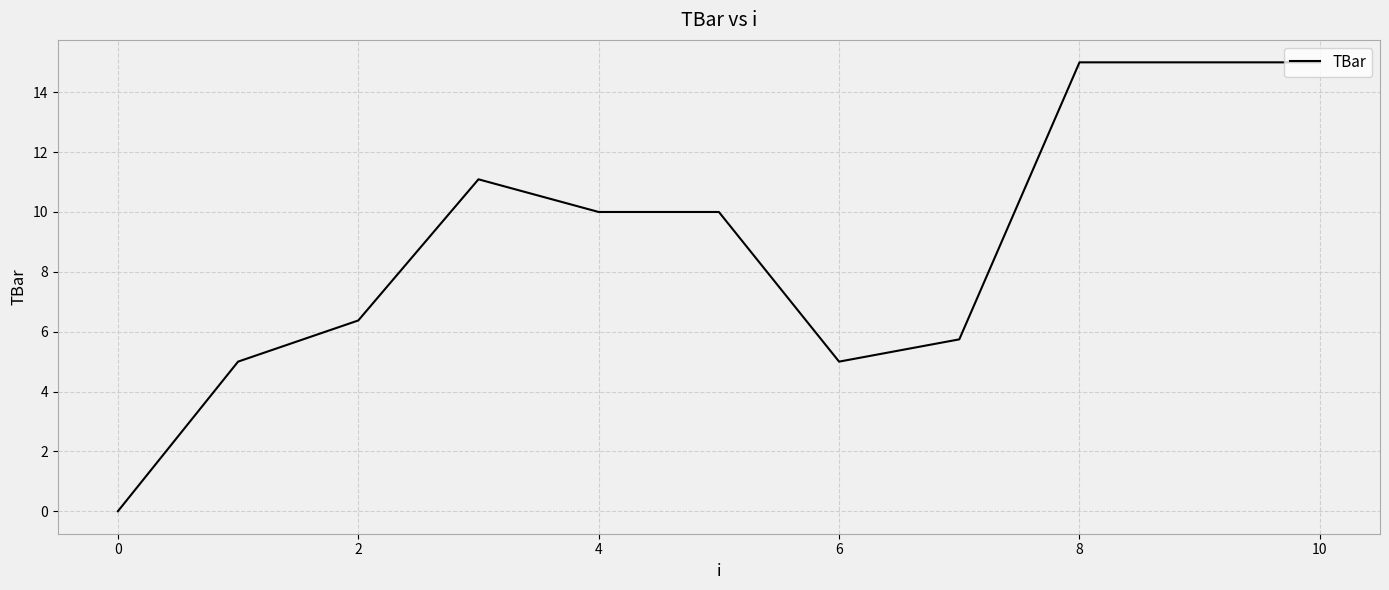

What is the maximum value shown in the chart?

15.0